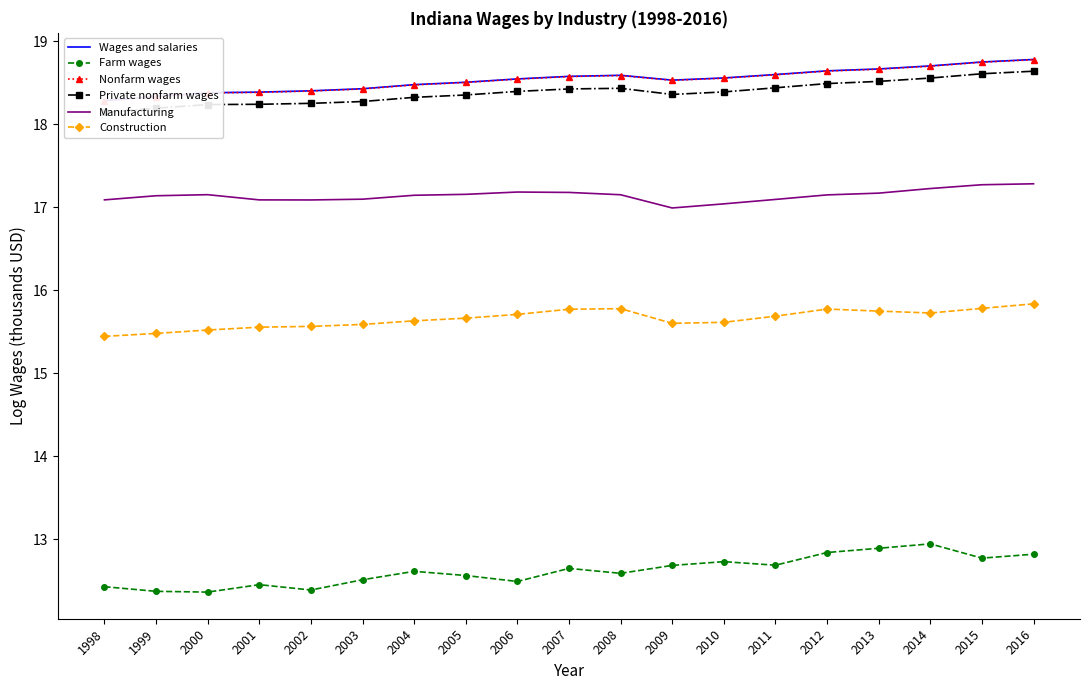

True or false: Construction has more than 1 interior local peaks.

True